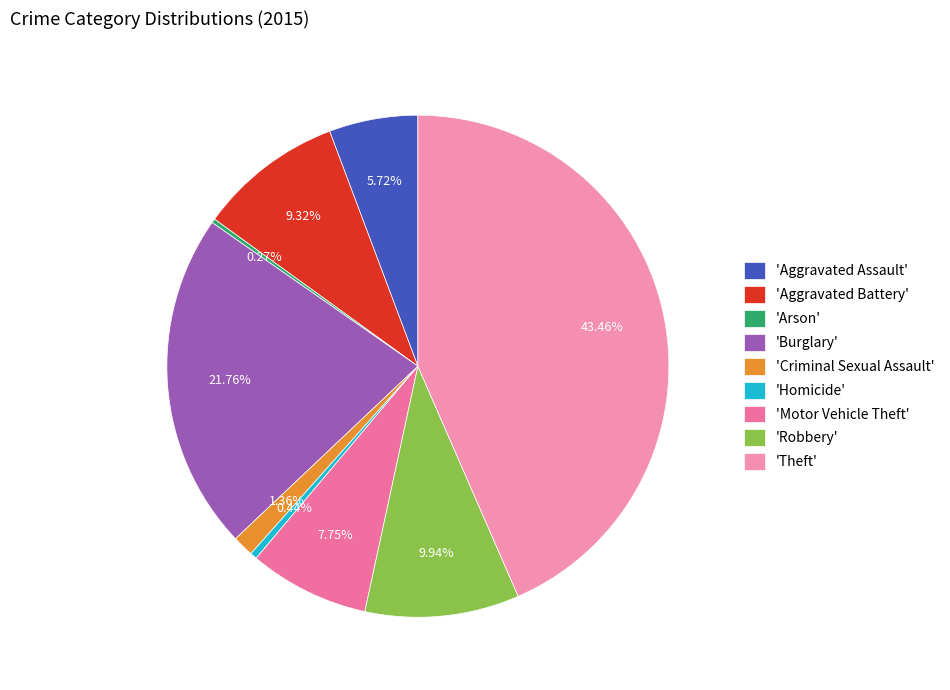

Count the number of slices in the pie.

9